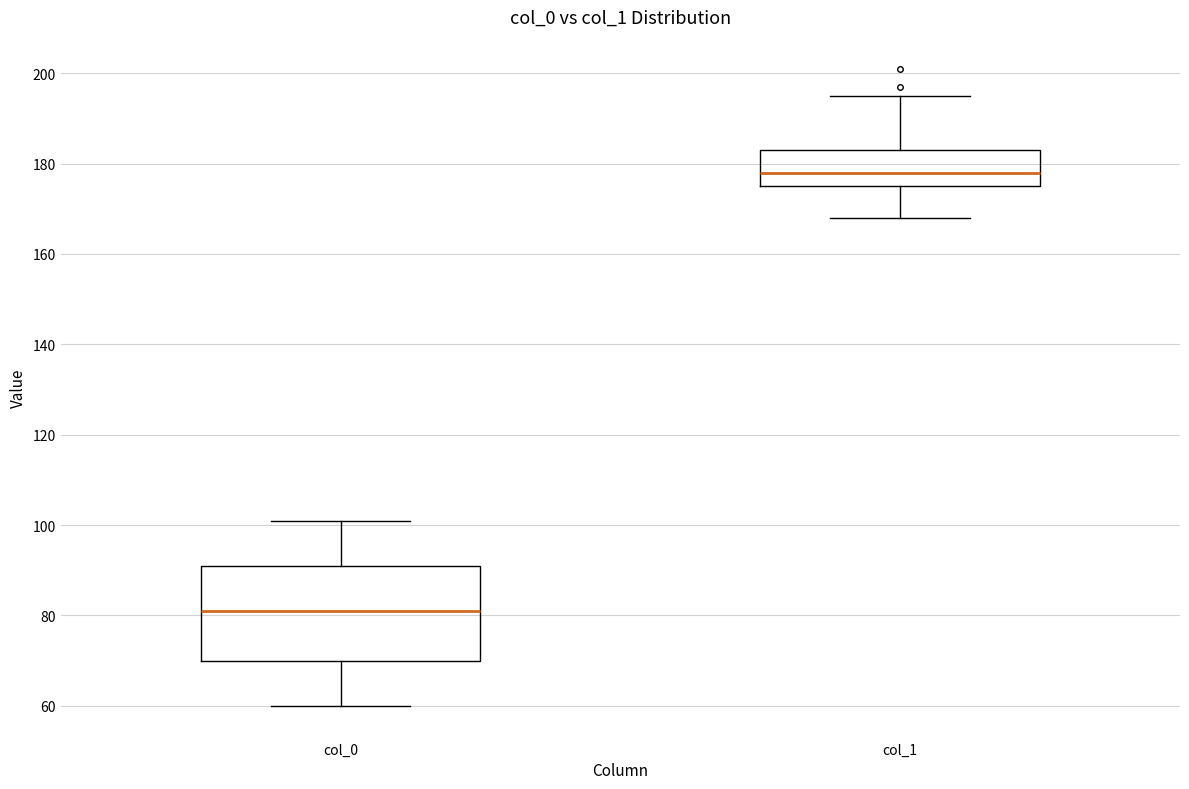

Where is the lower edge of the box for col_0 on the y-axis? The values are not printed on the chart, so give them approximately, as read against the axis.

70